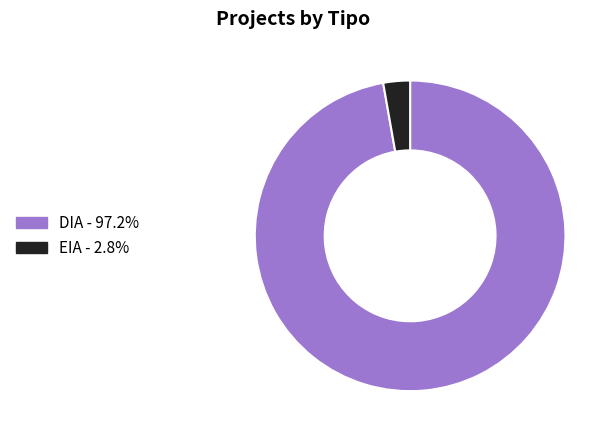

Is it true that EIA is 3% of the pie?

True